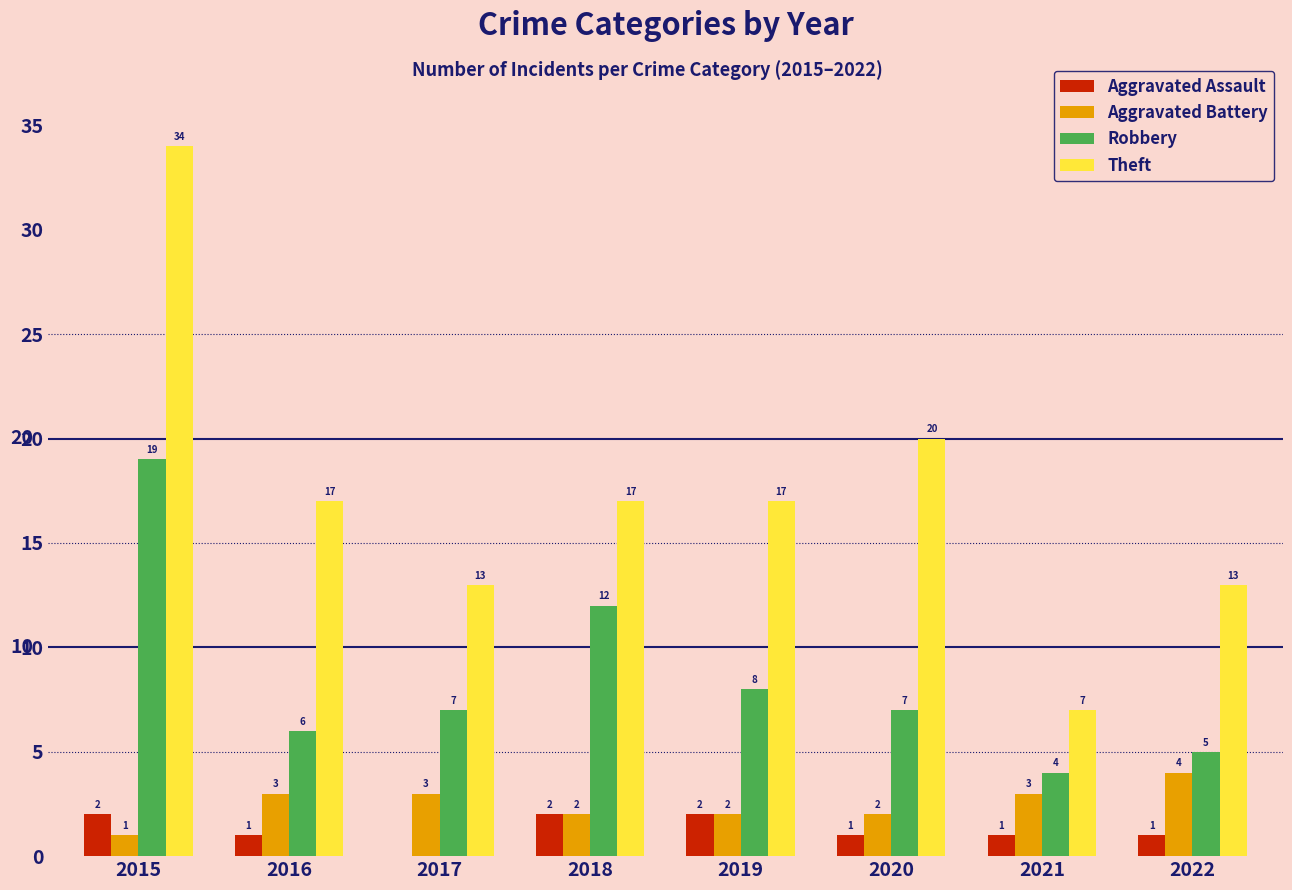

Which series changed the most between 2015 and 2021?

Theft